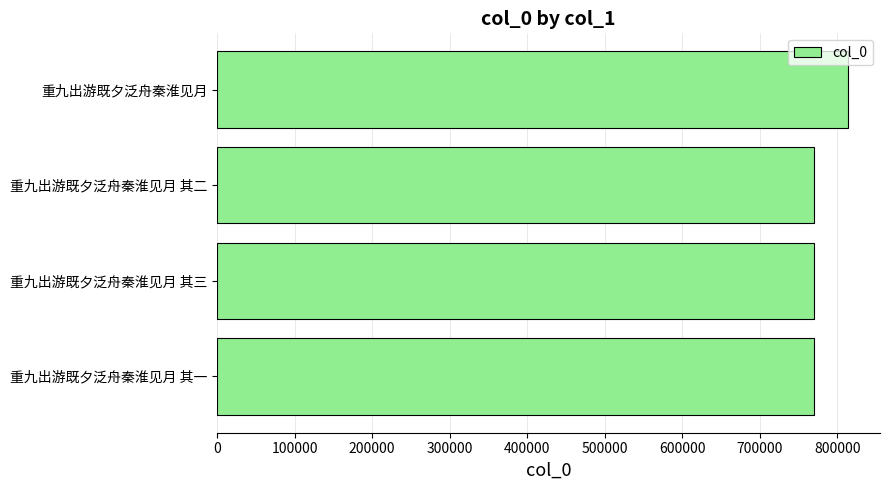

What is the ratio of the value at 重九出游既夕泛舟秦淮见月 其一 to the value at 重九出游既夕泛舟秦淮见月?

0.9